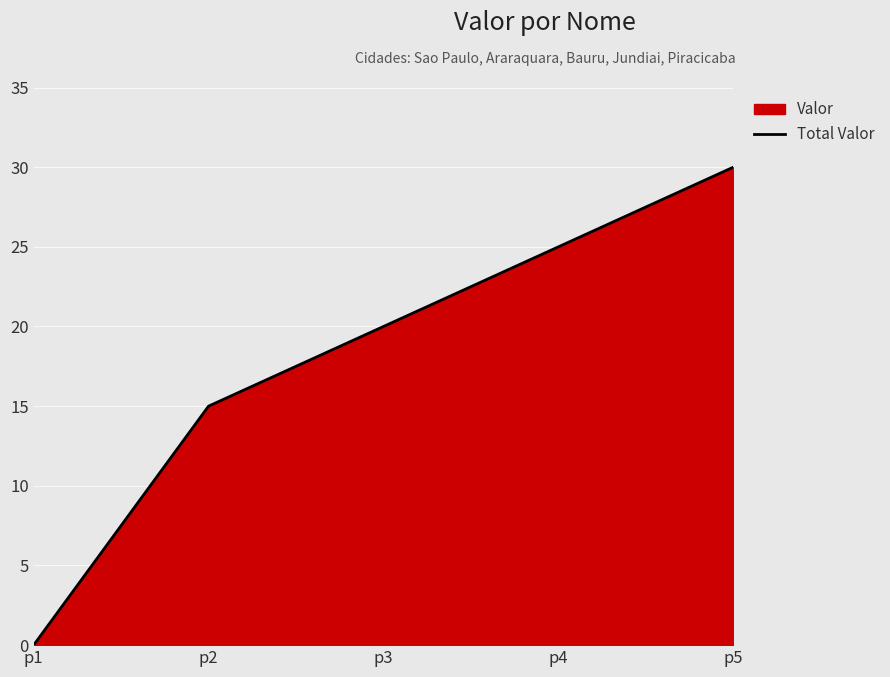

What is the maximum value shown in the chart?

30